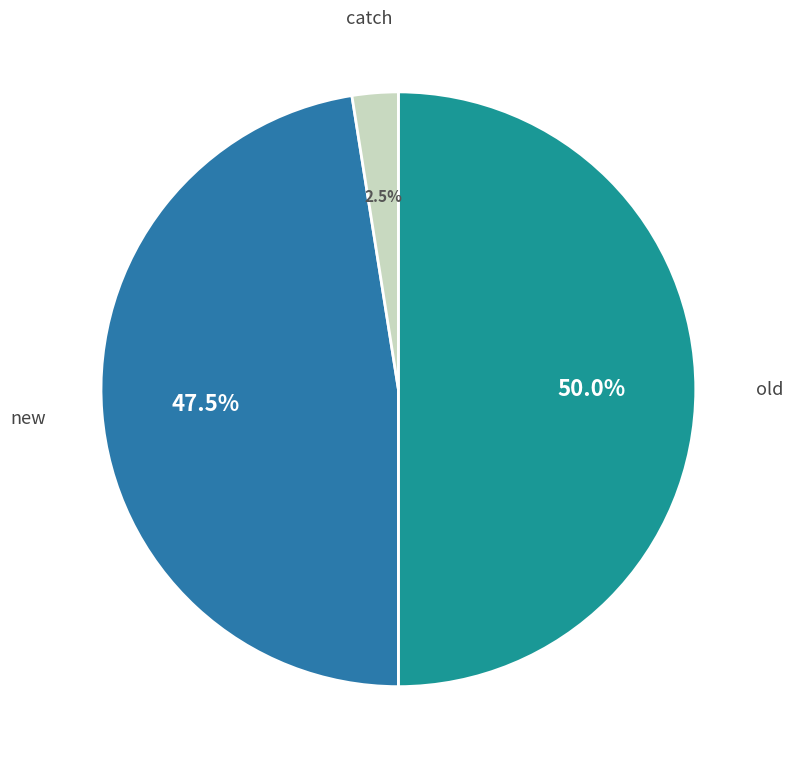

What percentage is the old slice, to the nearest percent?

50%